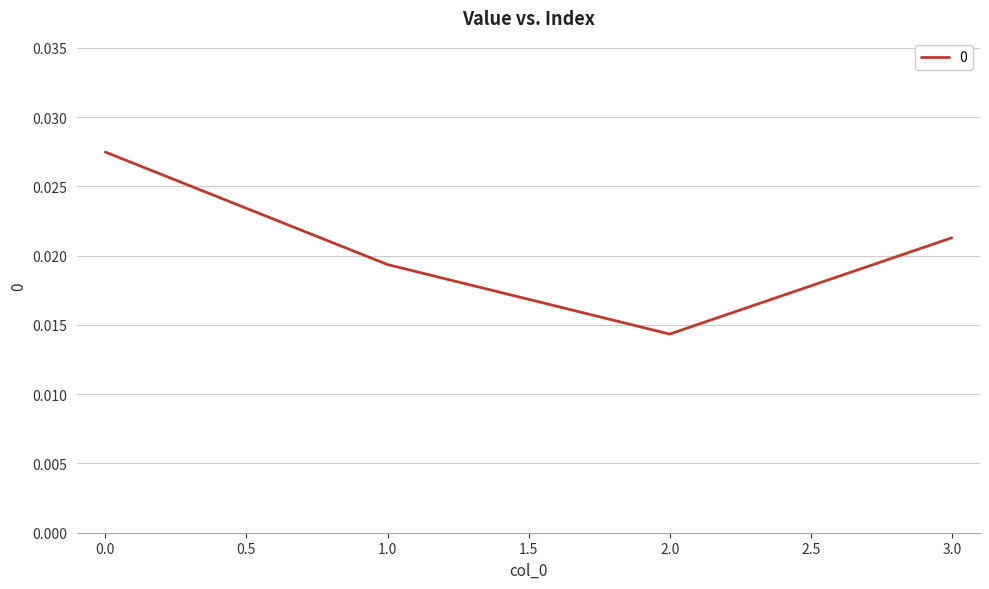

Between 2.0 and 3.0, which is larger?

3.0